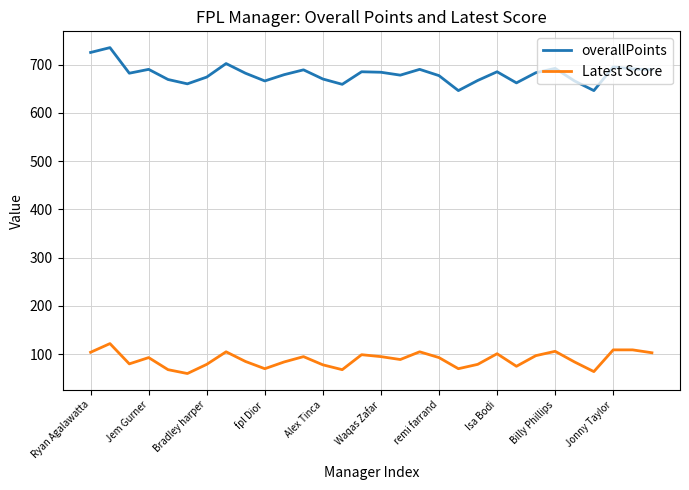

How many lines are shown in the chart?

2